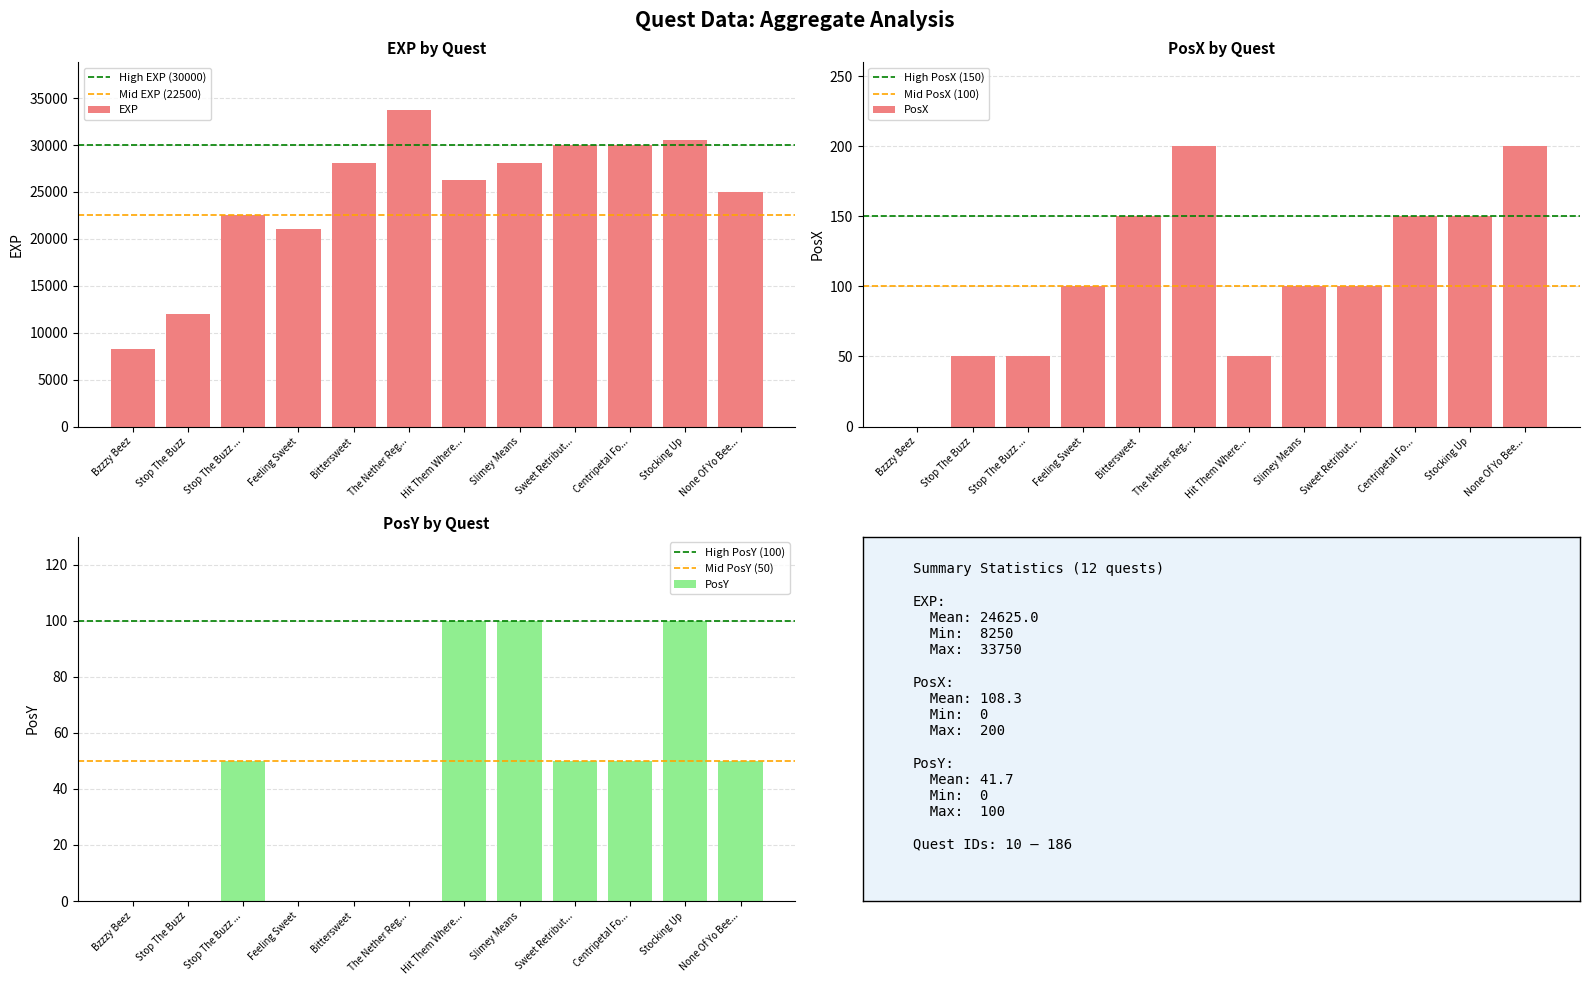

How many bars are there in total?

12